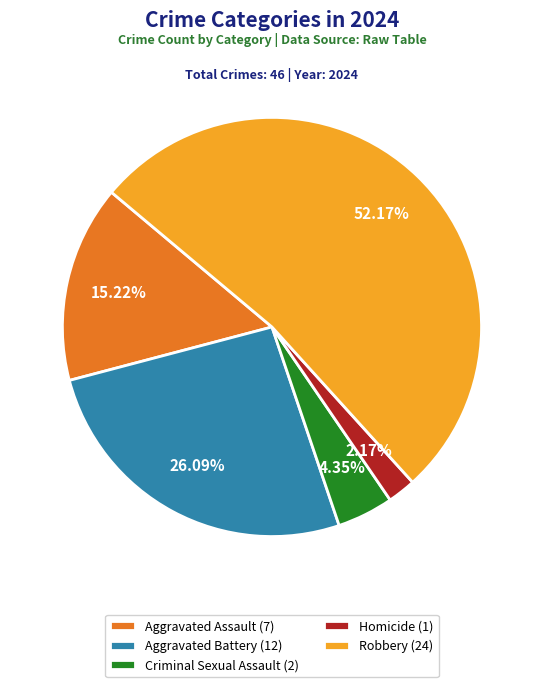

Count the number of slices in the pie.

5